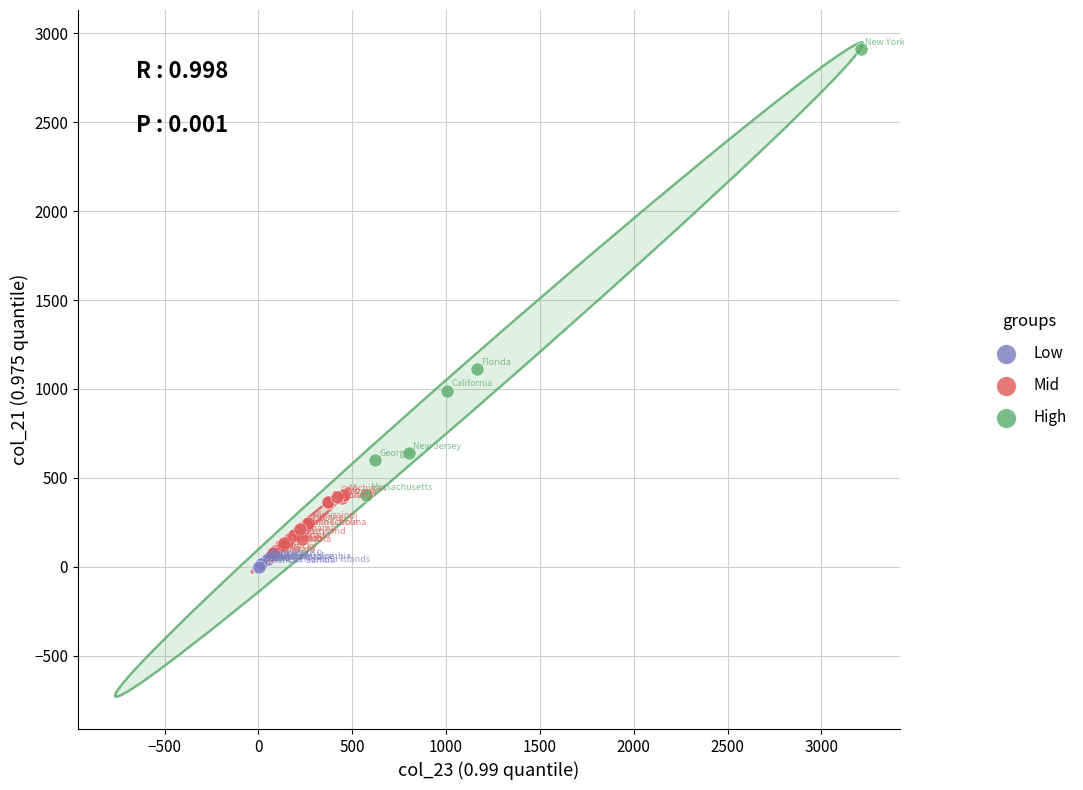

Which series contains the highest Y value?

High